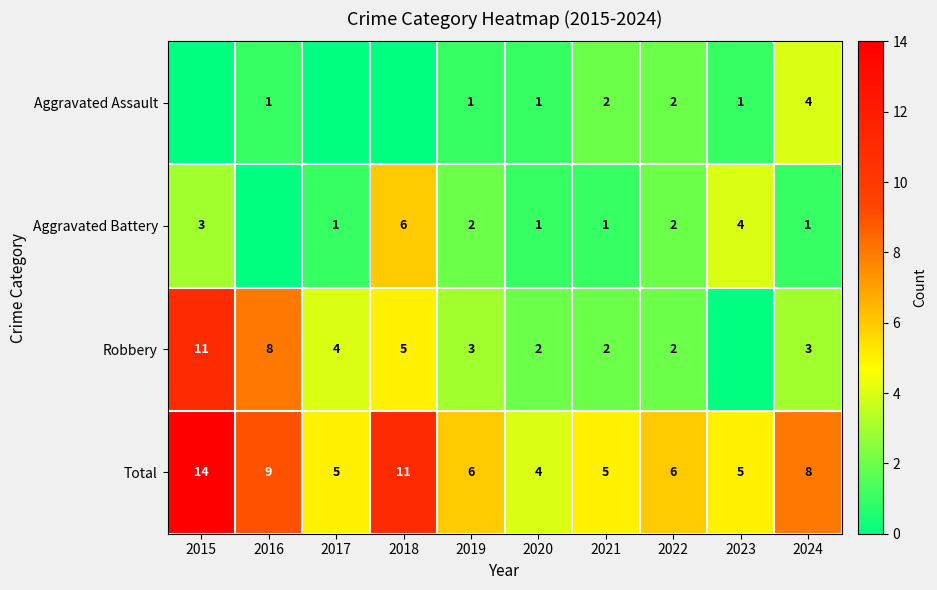

True or false: Aggravated Assault has a value of 1 at 2016.

True